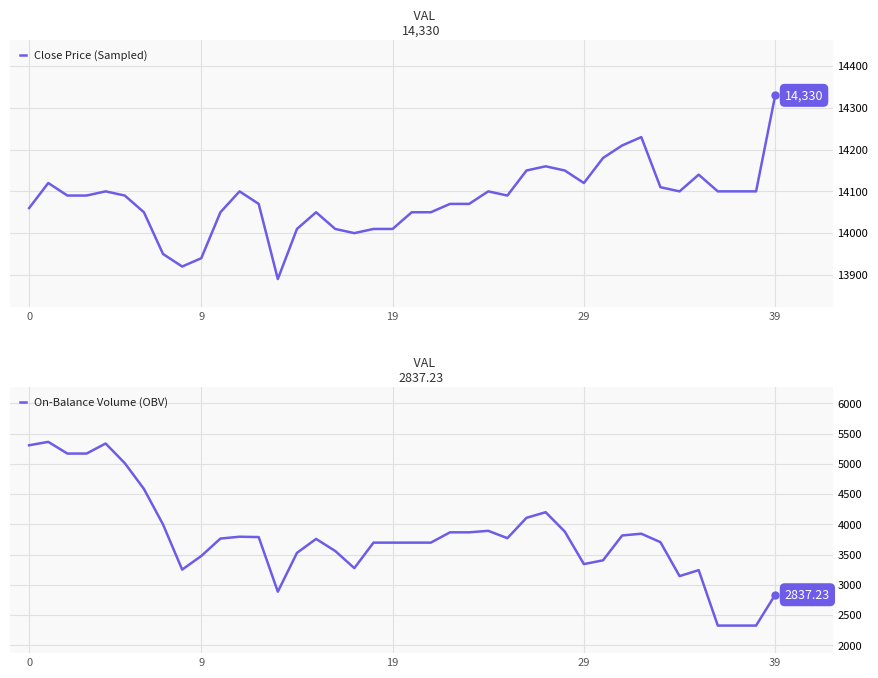

What is the lowest value of the Close Price (Sampled) series?

13890